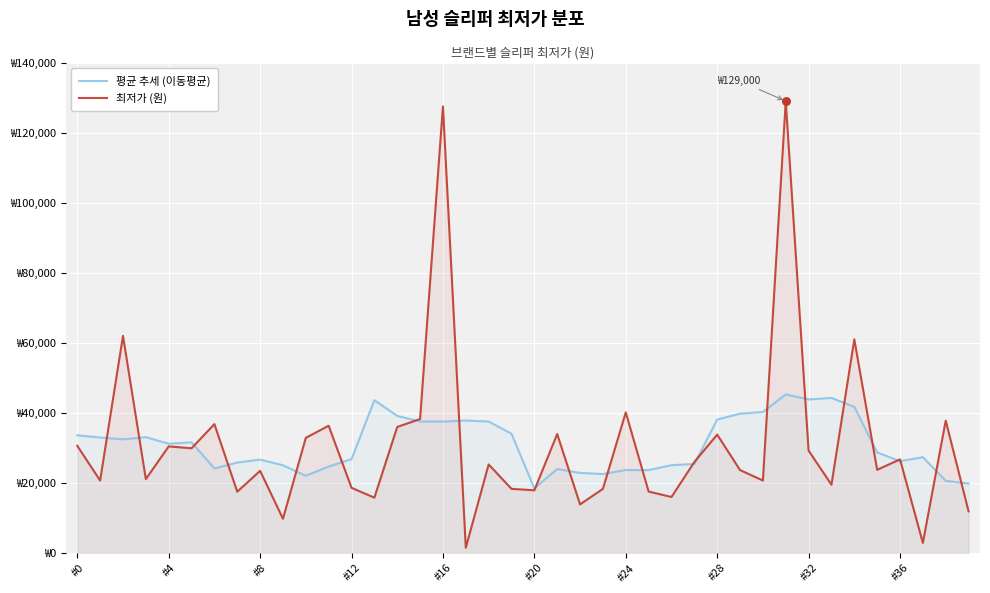

At which category is the sum across all series the highest?

31